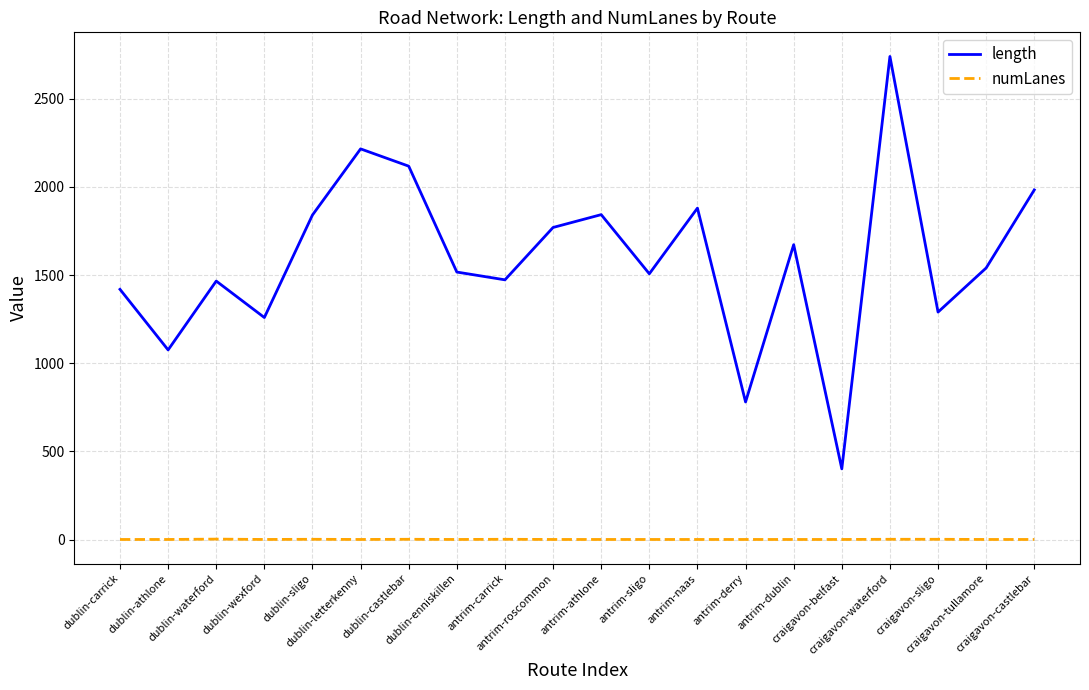

At which category is the sum across all series the highest?

craigavon-waterford